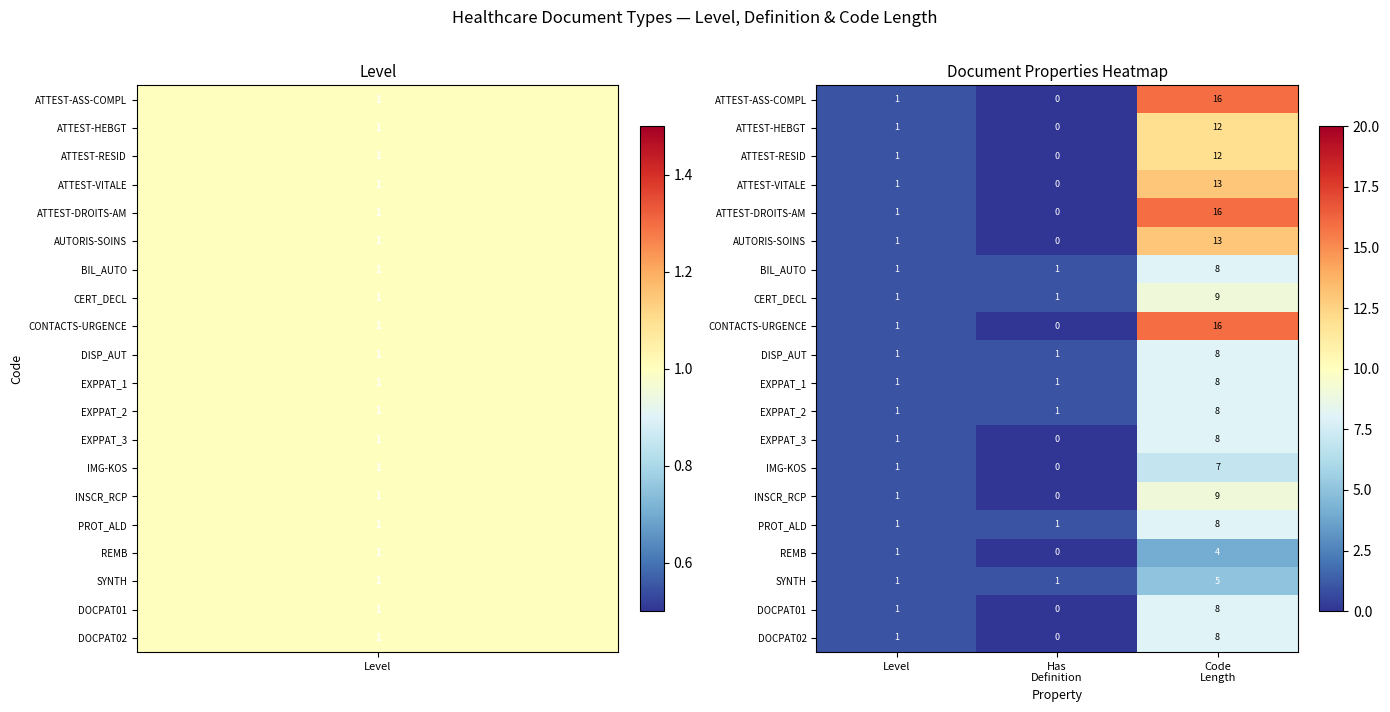

The SYNTH series shows 2 at Level. True or false?

False